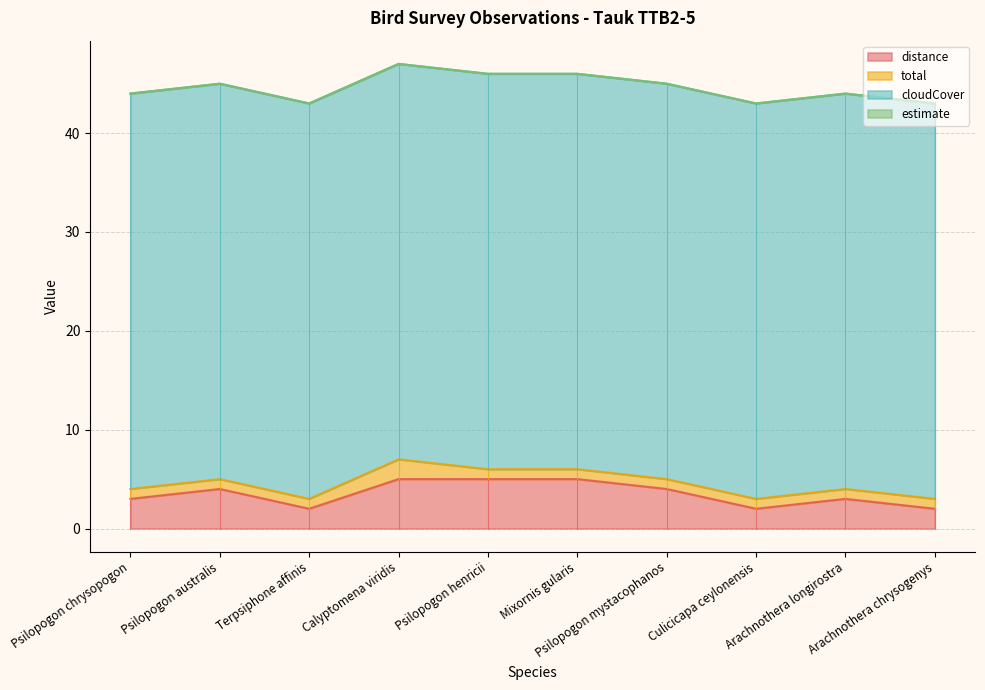

Between Psilopogon mystacophanos and Calyptomena viridis, which is larger?

Calyptomena viridis